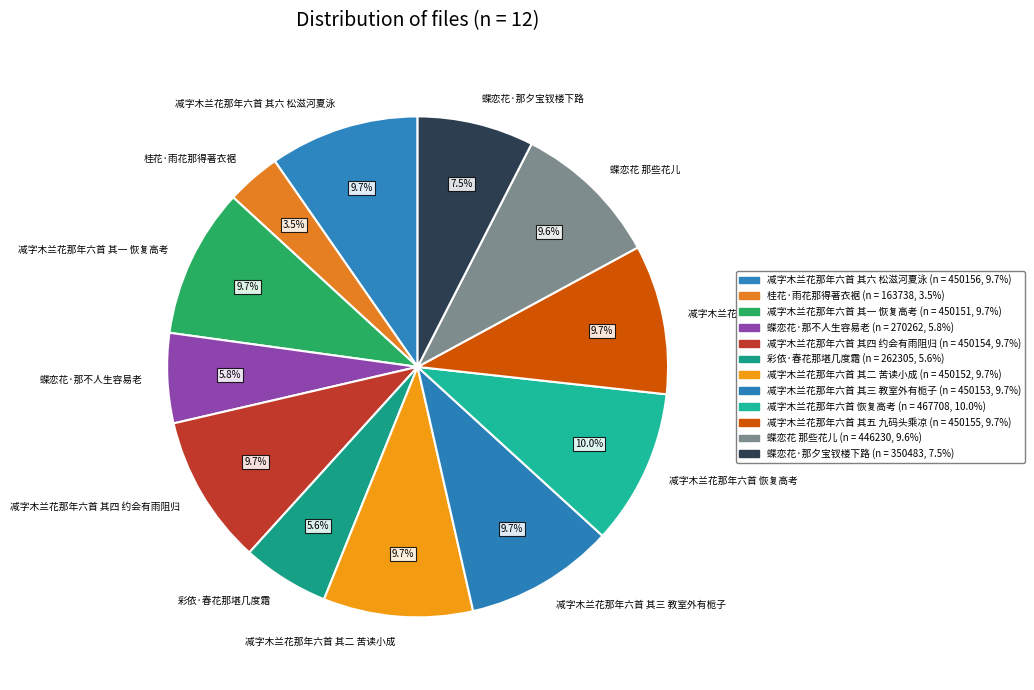

Does any single category account for the majority?

No